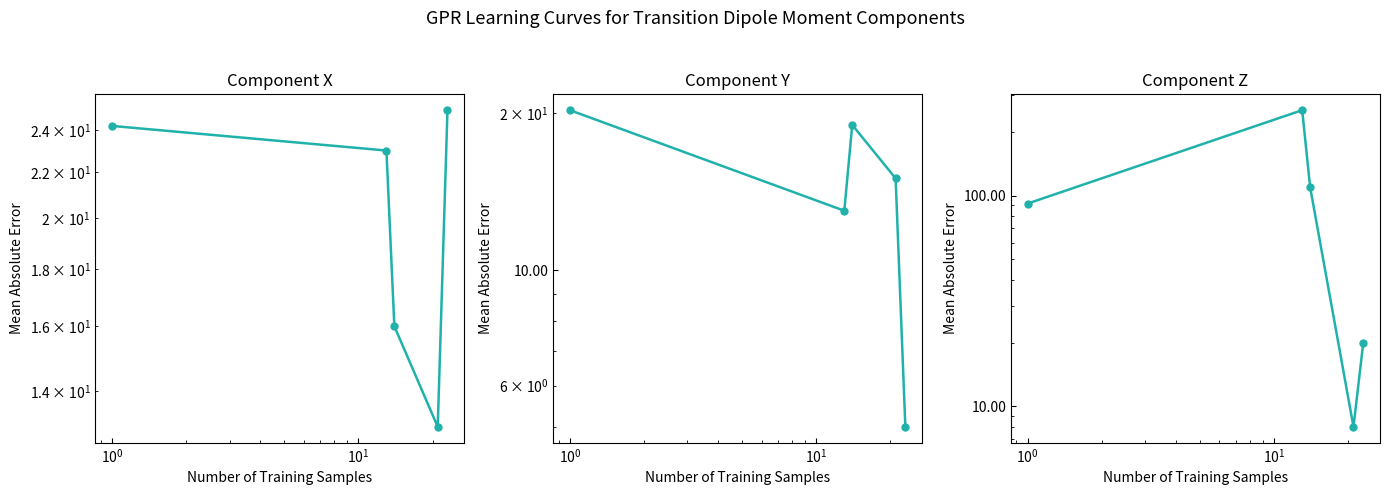

What is the difference between the maximum and minimum values in the Component Y series?

15.3